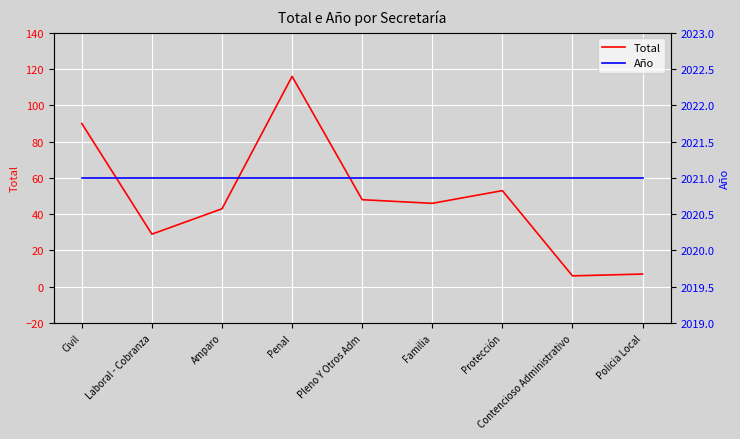

List the labels in order of Total value, largest first.

Penal, Civil, Protección, Pleno Y Otros Adm, Familia, Amparo, Laboral - Cobranza, Policia Local, Contencioso Administrativo